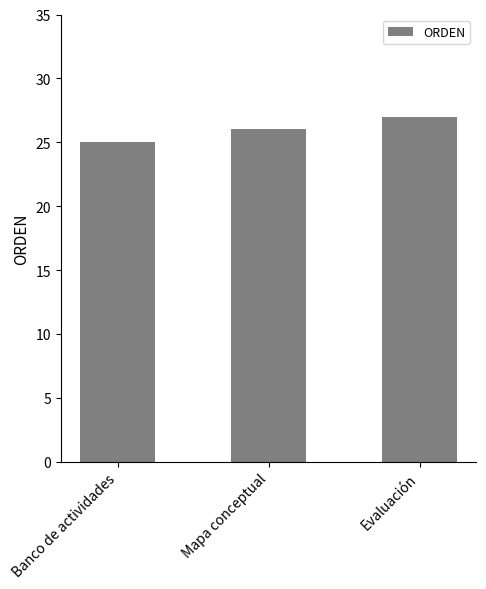

How many data points are less than 26?

1